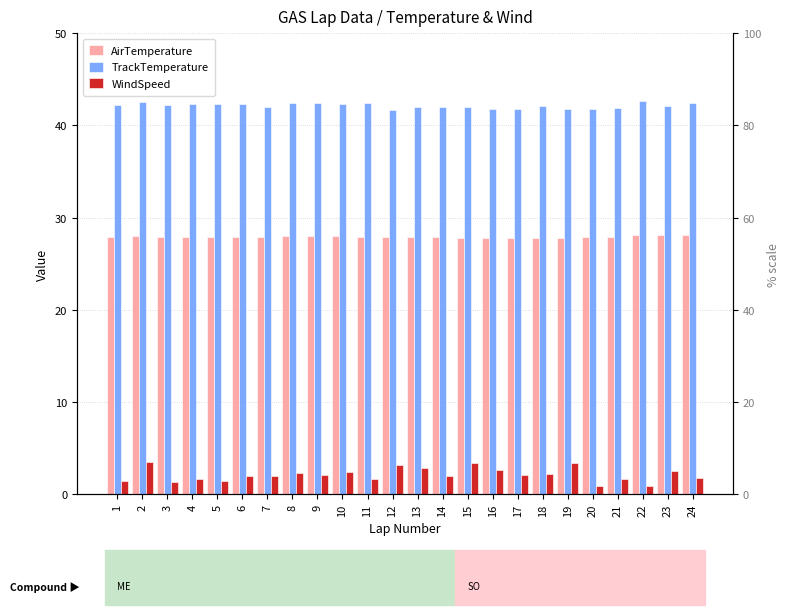

Which series has the largest total across all categories?

TrackTemperature